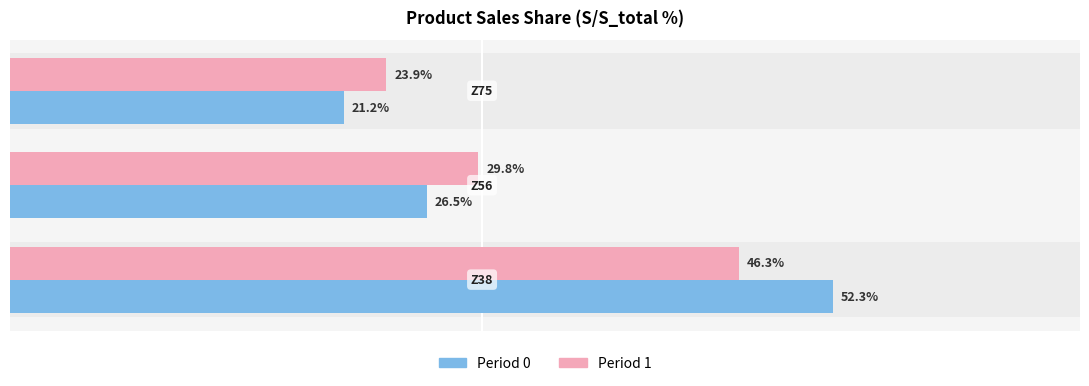

Which series has the widest spread of values?

Period 0